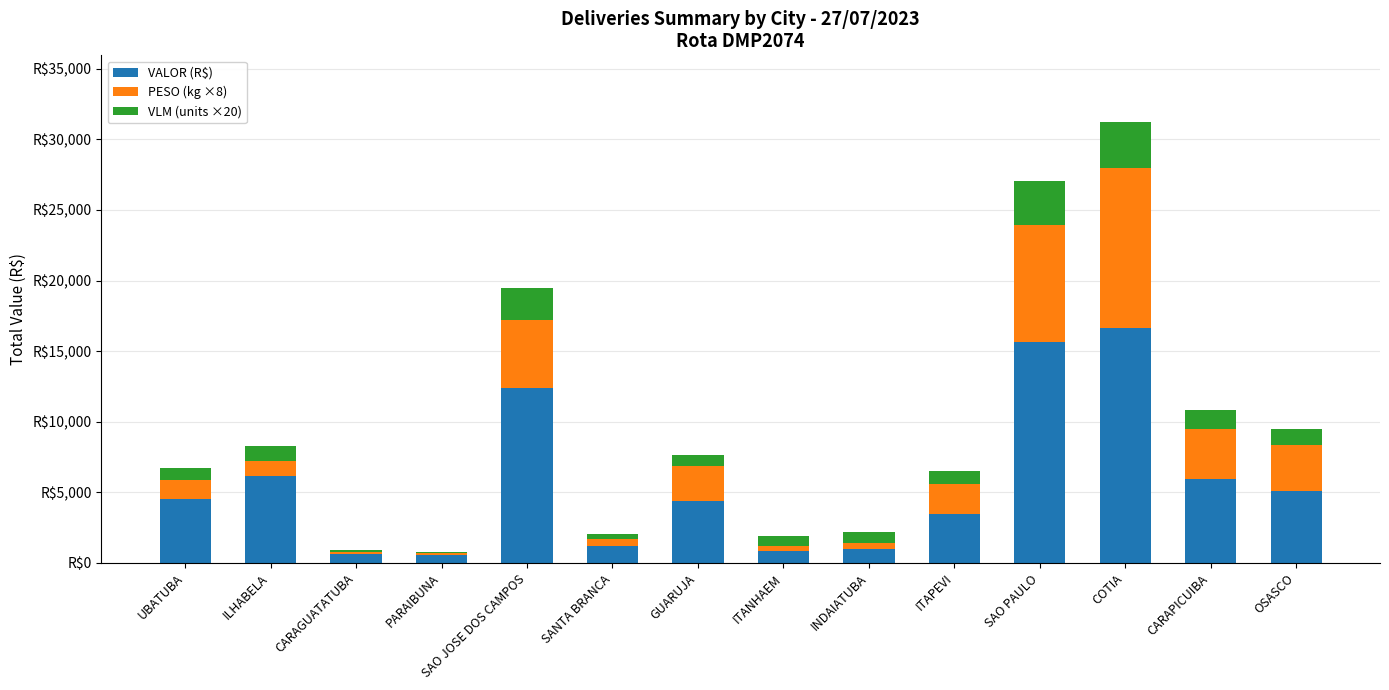

What are all the series names shown in the legend?

VALOR (R$), PESO (kg ×8), VLM (units ×20)